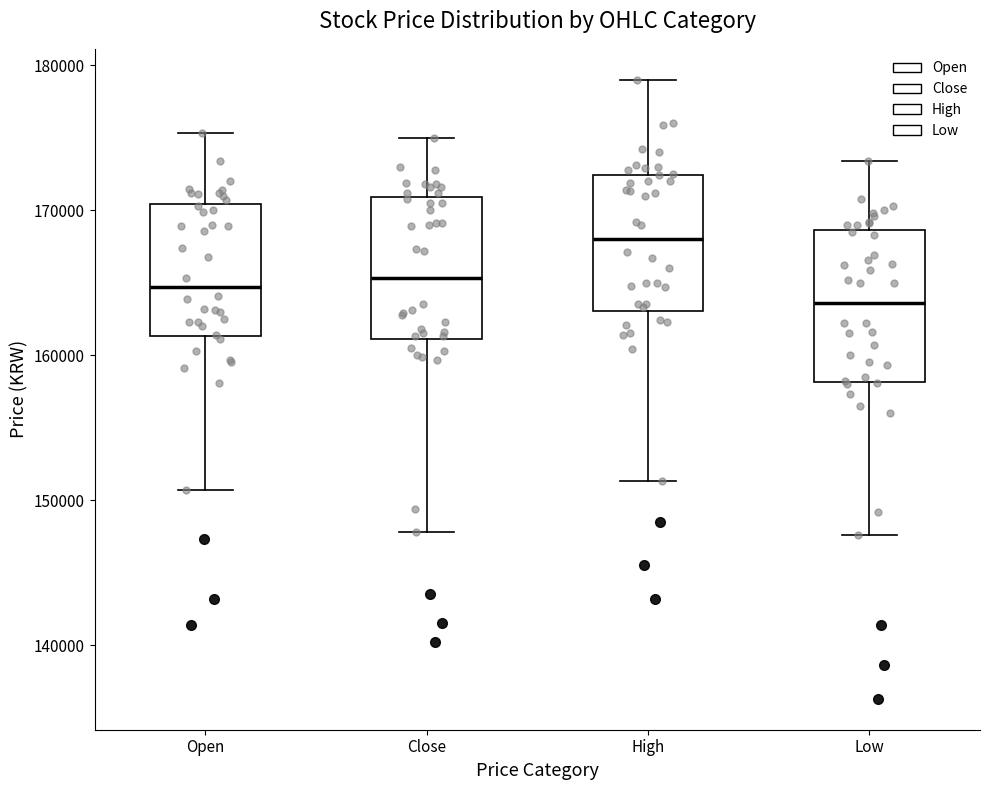

Which box's median line is the highest?

High